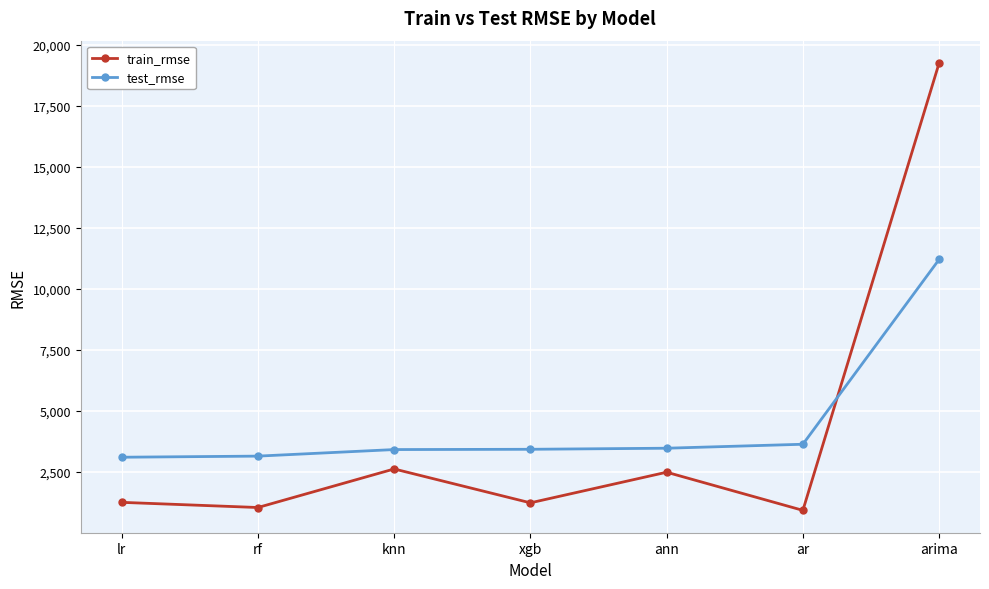

What position from the right is arima?

1